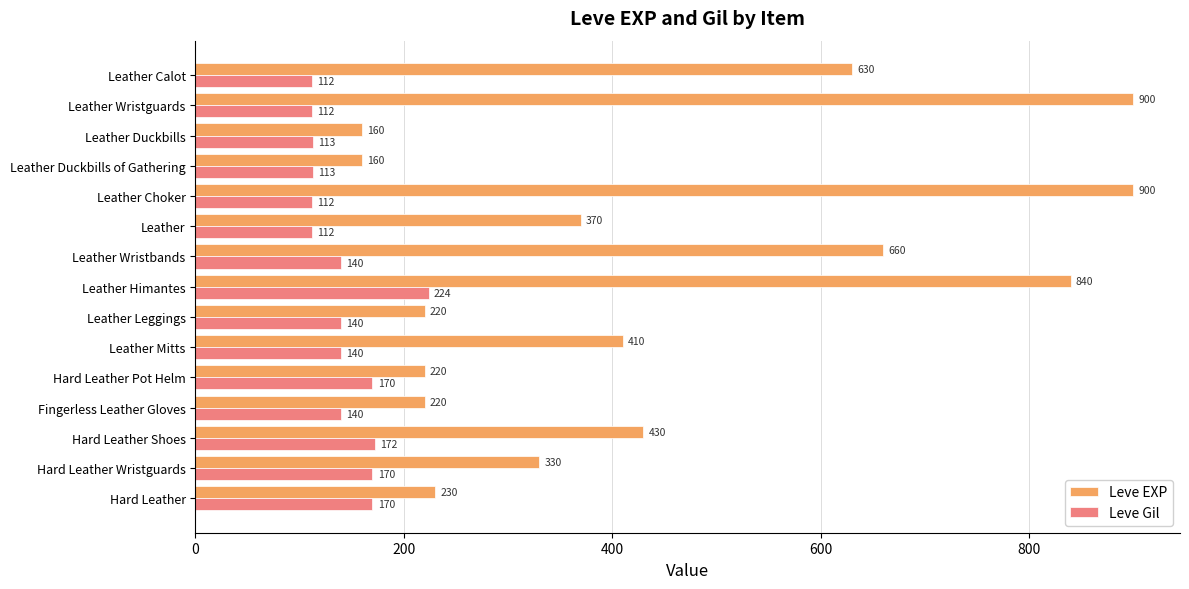

At Leather Choker, list the series in order from smallest to largest.

Leve Gil, Leve EXP